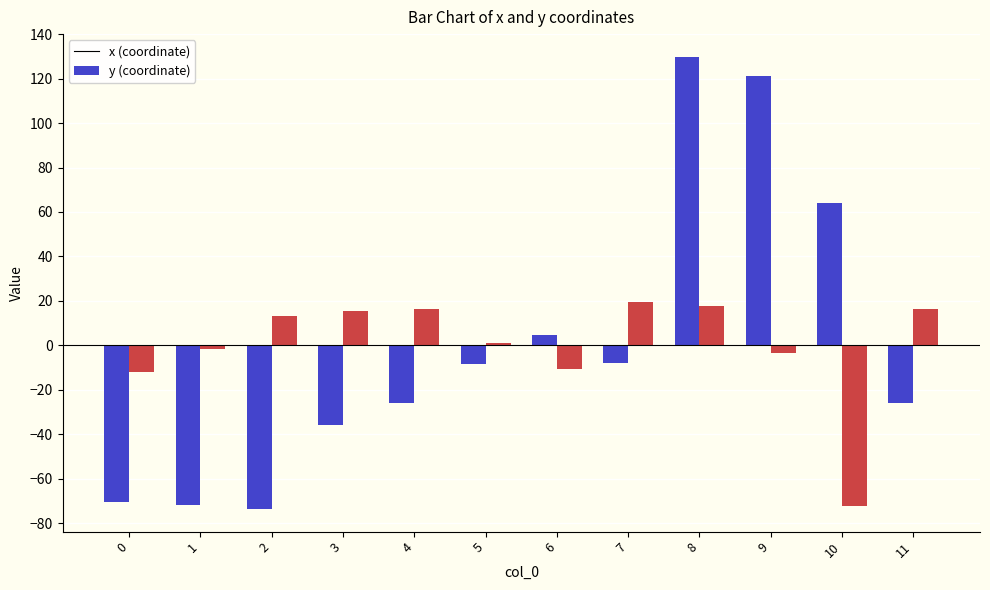

At which category is the sum across all series the highest?

8